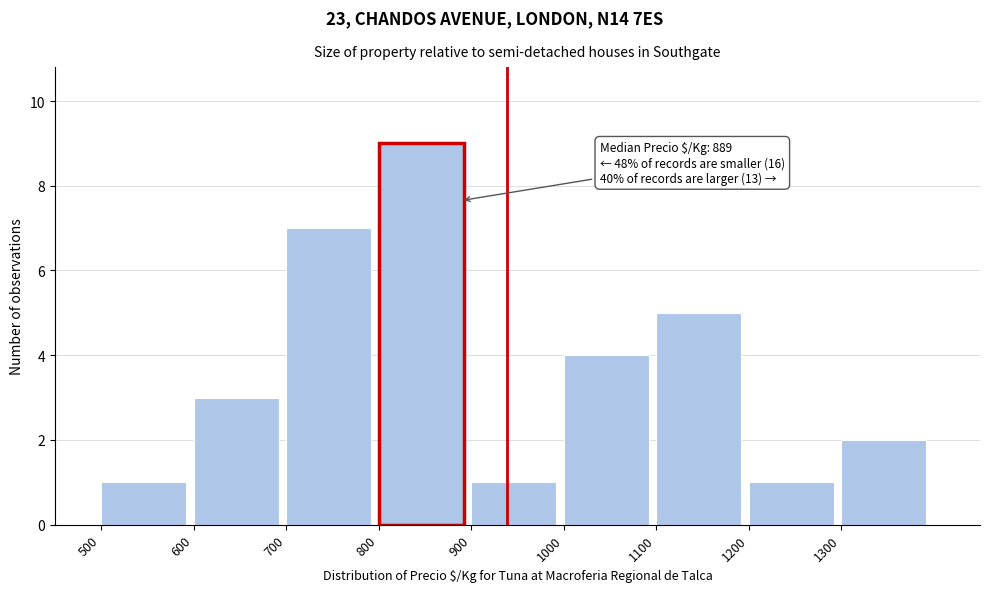

Which range on the x-axis has the tallest bar?

800 to 900